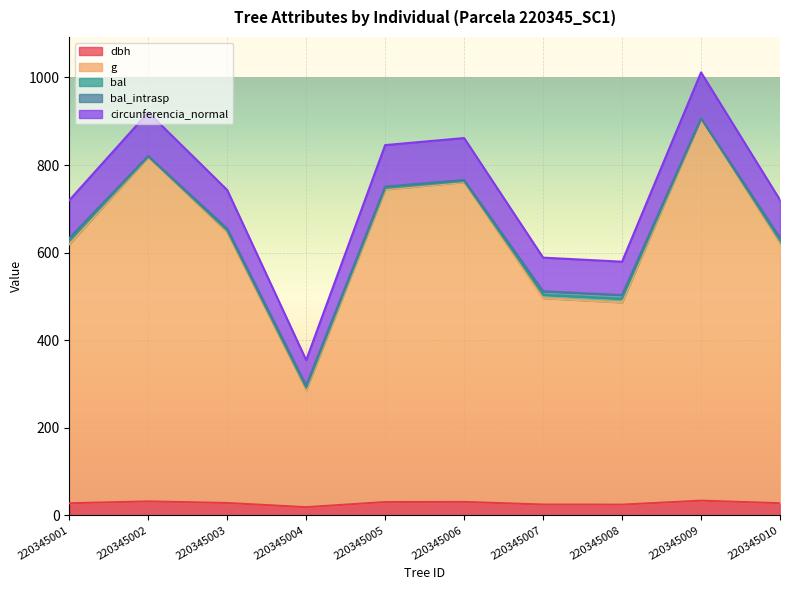

What is the difference between the highest and lowest values at 220345006?

831.1